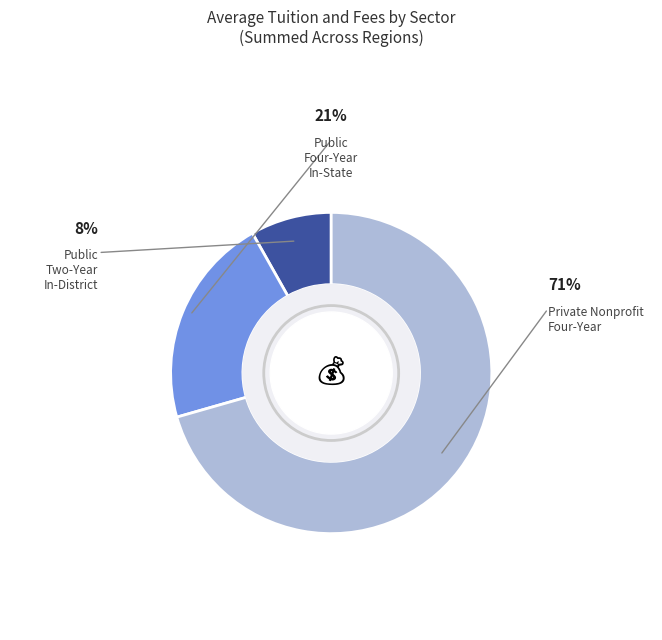

Is there any slice that represents more than half of the pie?

Yes